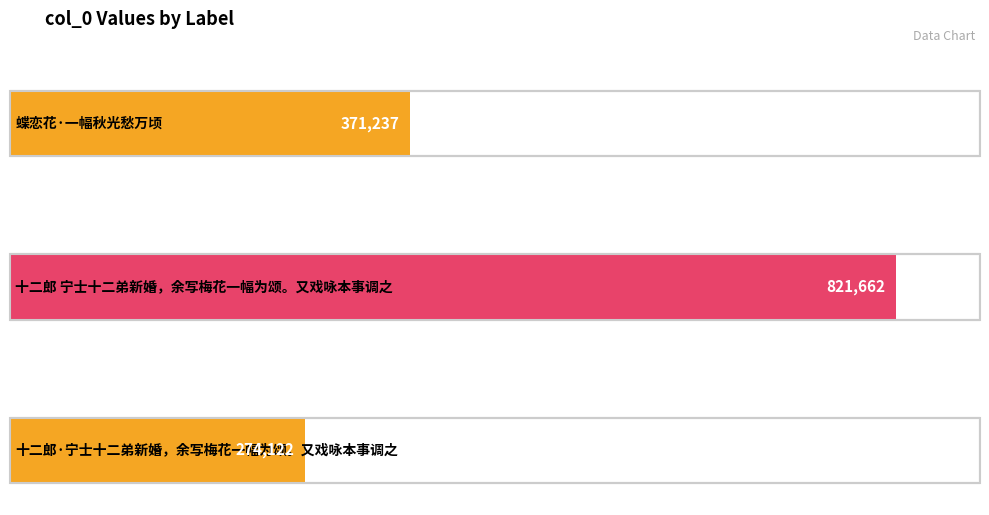

What is the change in value from 十二郎 宁士十二弟新婚，余写梅花一幅为颂。又戏咏本事调之 to 十二郎·宁士十二弟新婚，余写梅花一幅为颂。又戏咏本事调之?

-547540